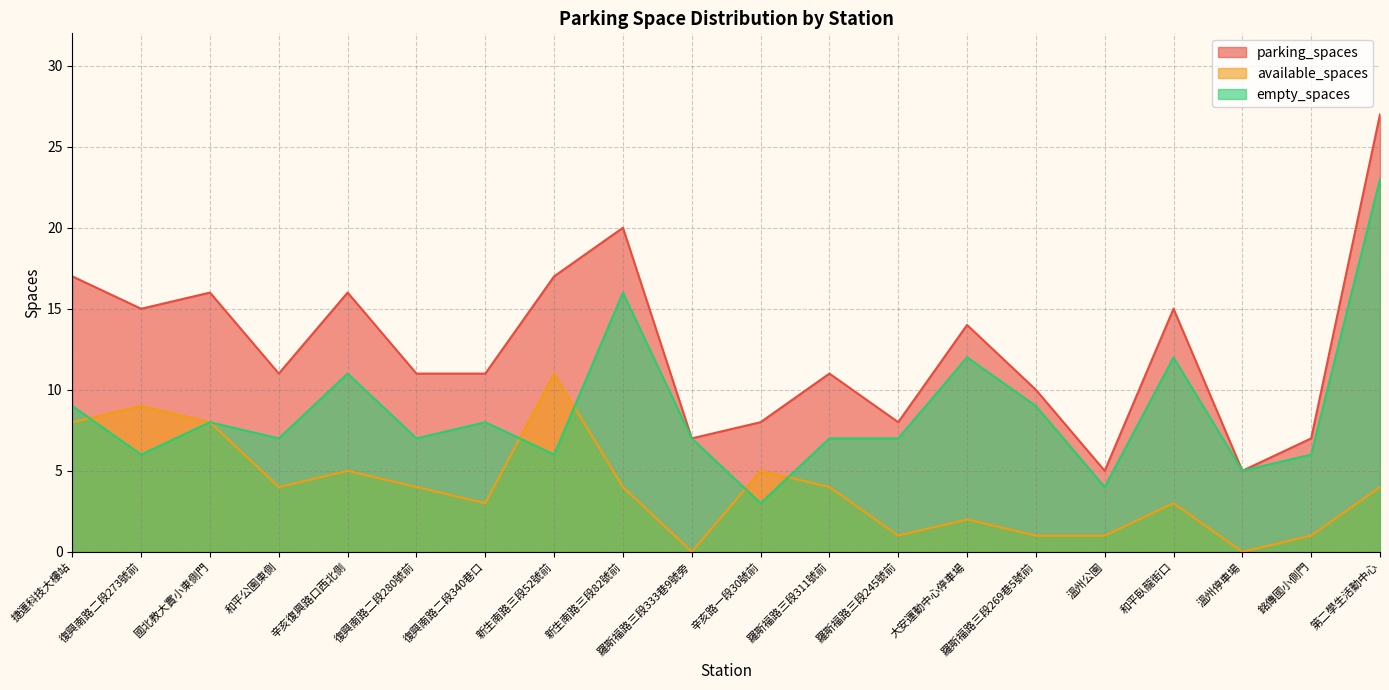

What is the difference between the empty_spaces values at 大安運動中心停車場 and 羅斯福路三段269巷5號前?

3